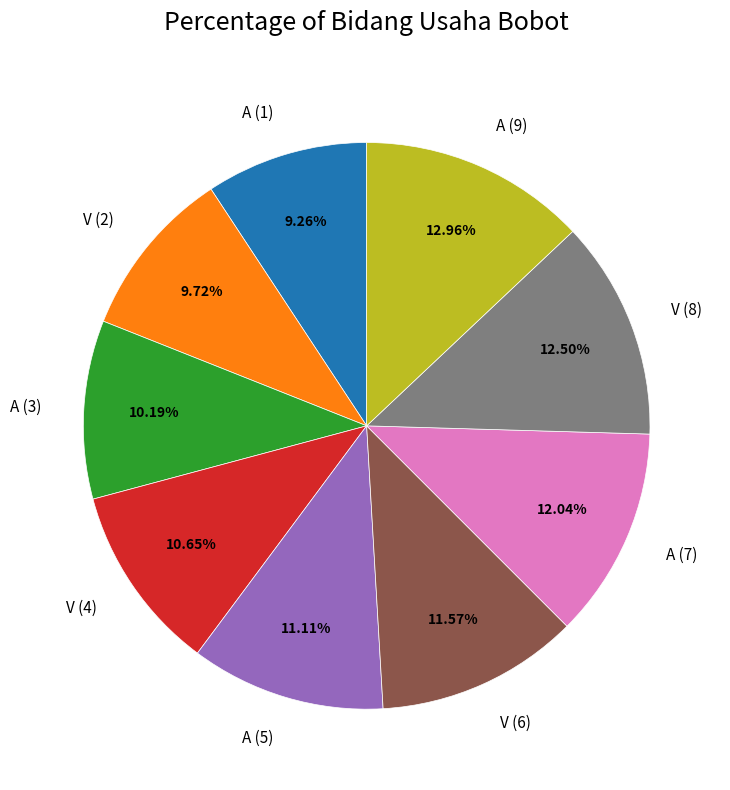

Is A (5) the majority of the pie?

No